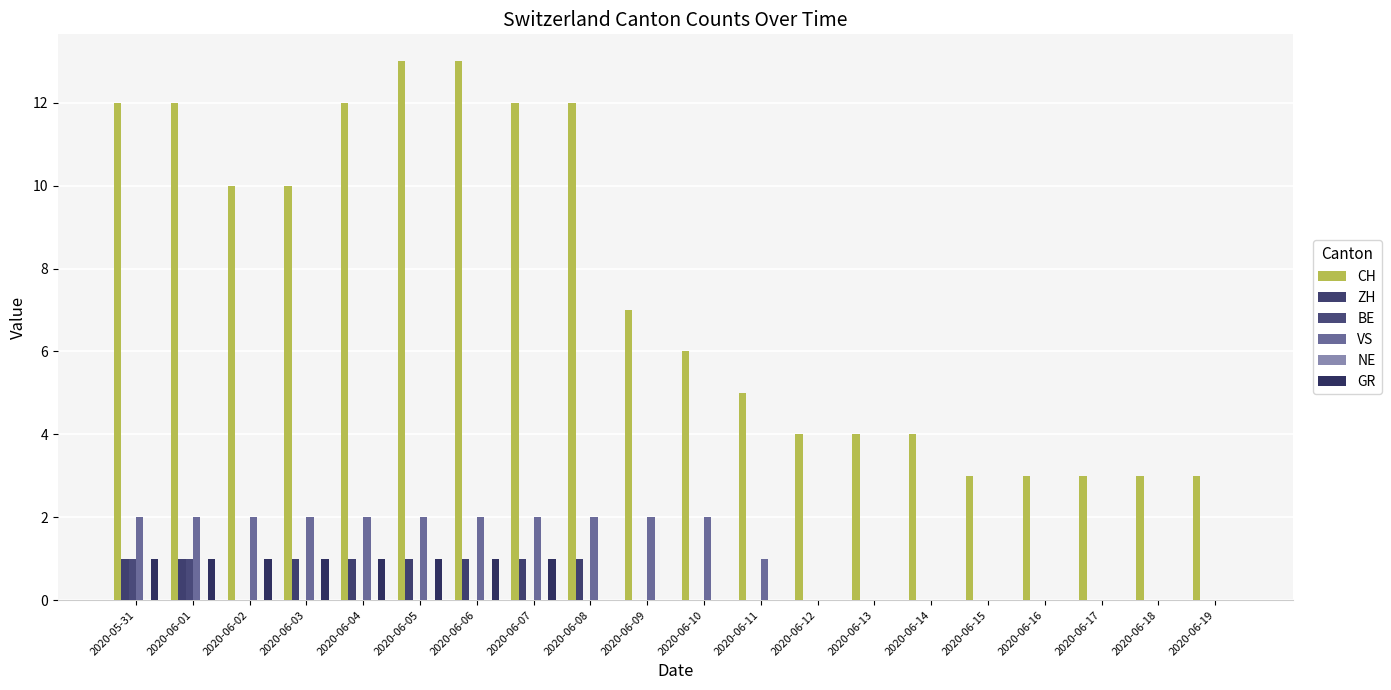

How many groups of bars are there?

20